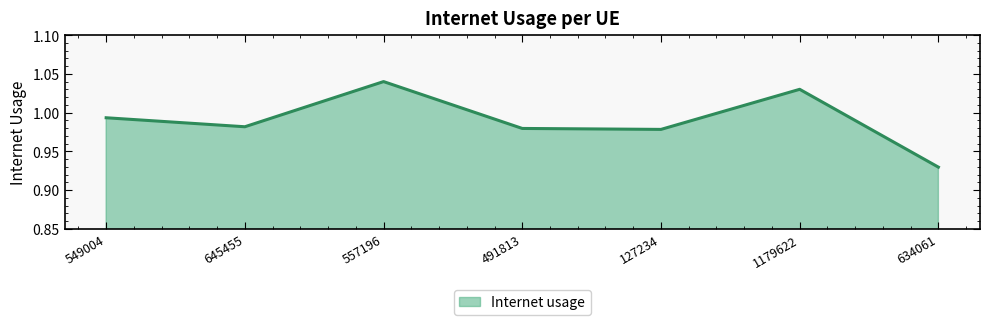

What position from the right is 634061?

1